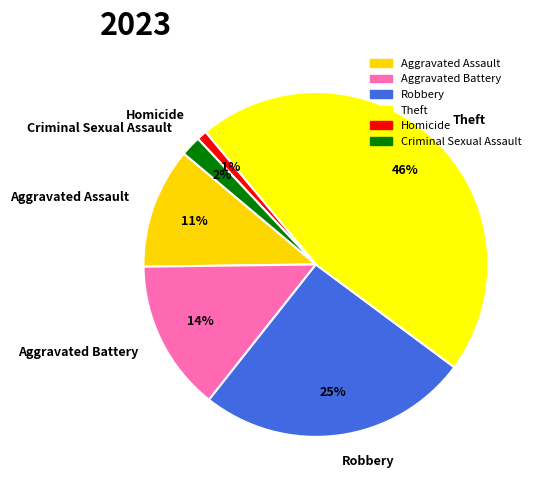

How many slices are in this pie chart?

6